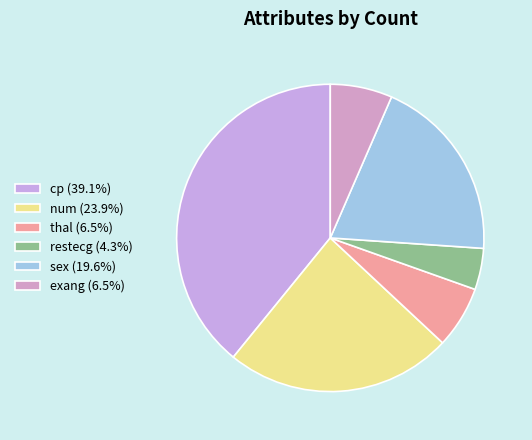

How many segments does this pie chart have?

6